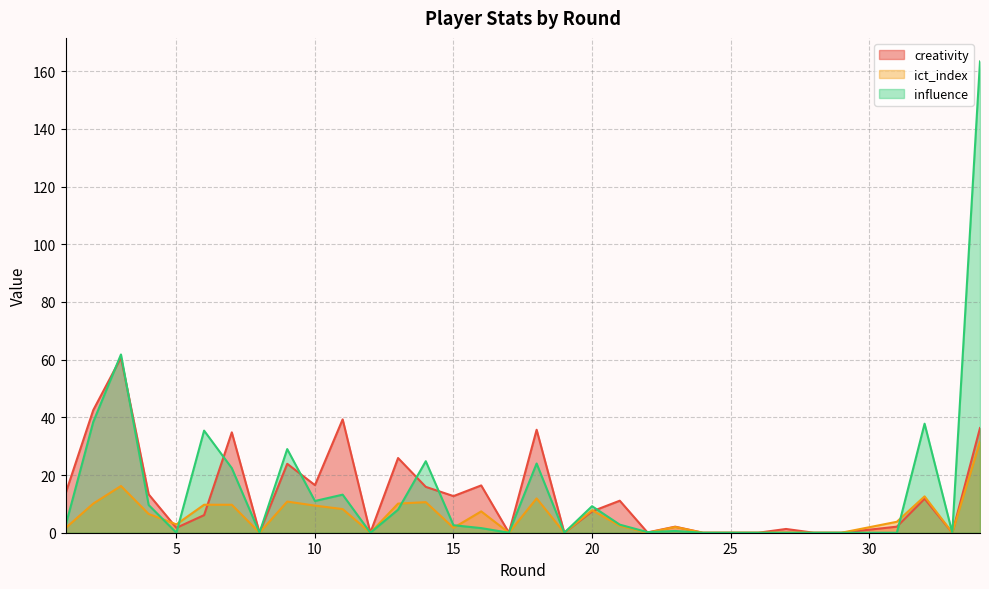

True or false: influence has a value of 51.2 at 26.

False